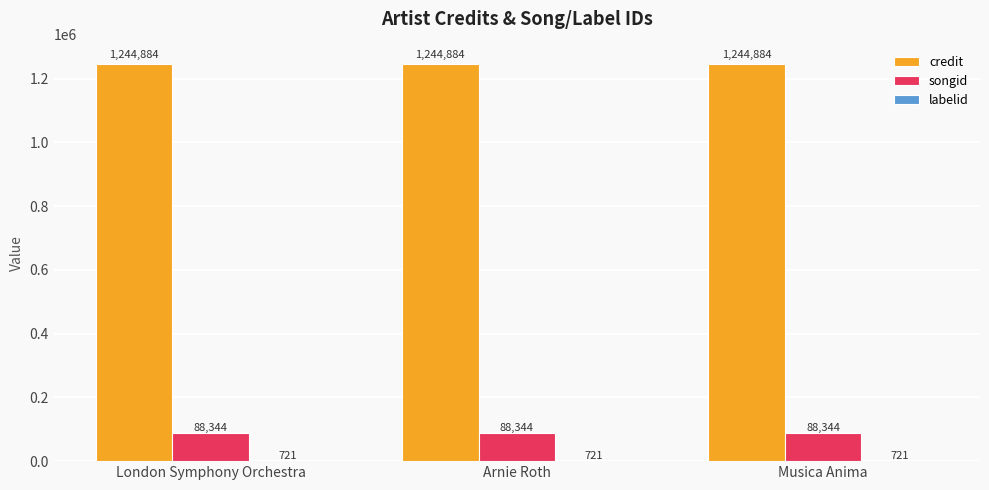

What is the sum of the songid values at Musica Anima and London Symphony Orchestra?

176688